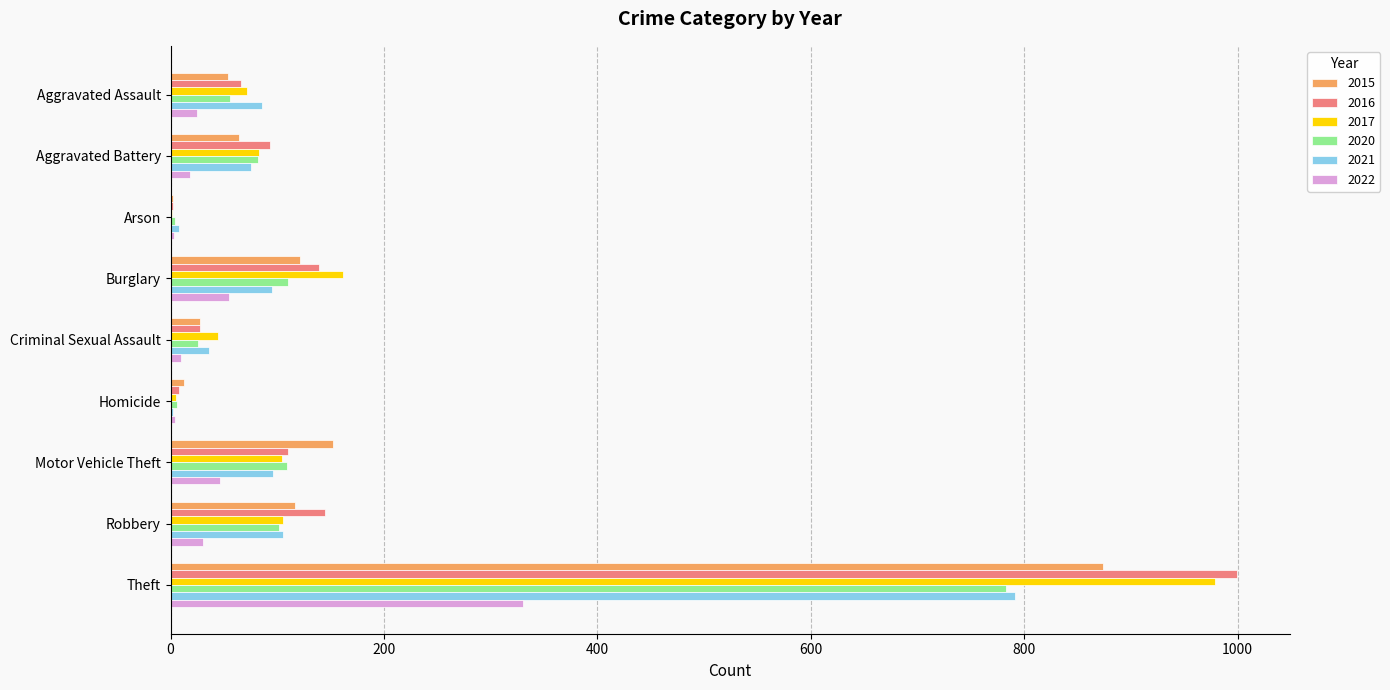

True or false: 2017 has a value of 105 at Robbery.

True